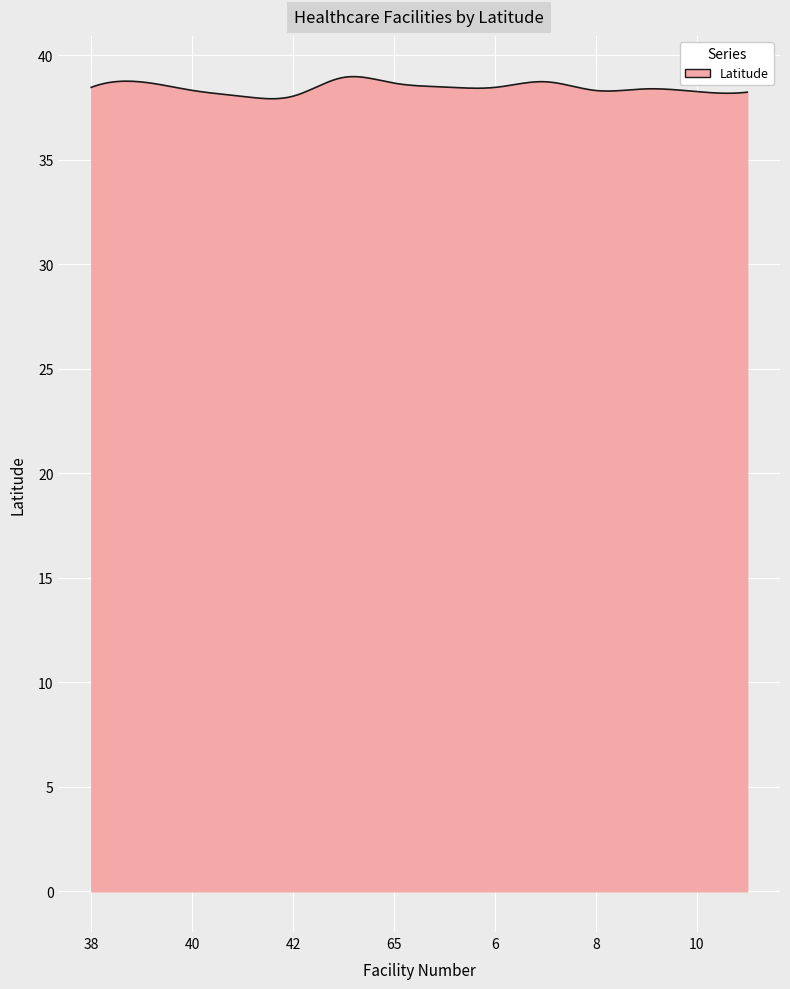

What is the difference between the maximum and minimum values?

1.1